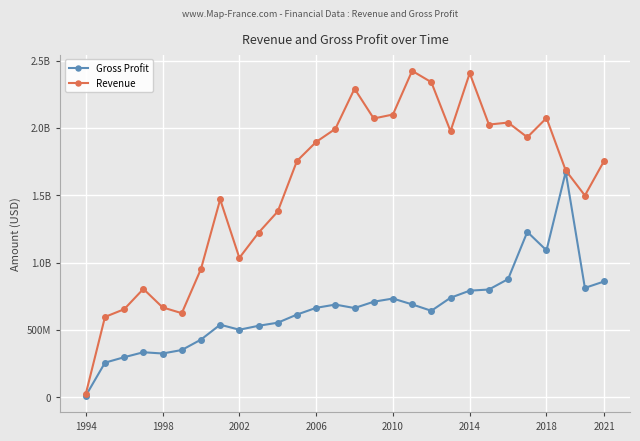

At which category does the chart reach its minimum across all series?

1994